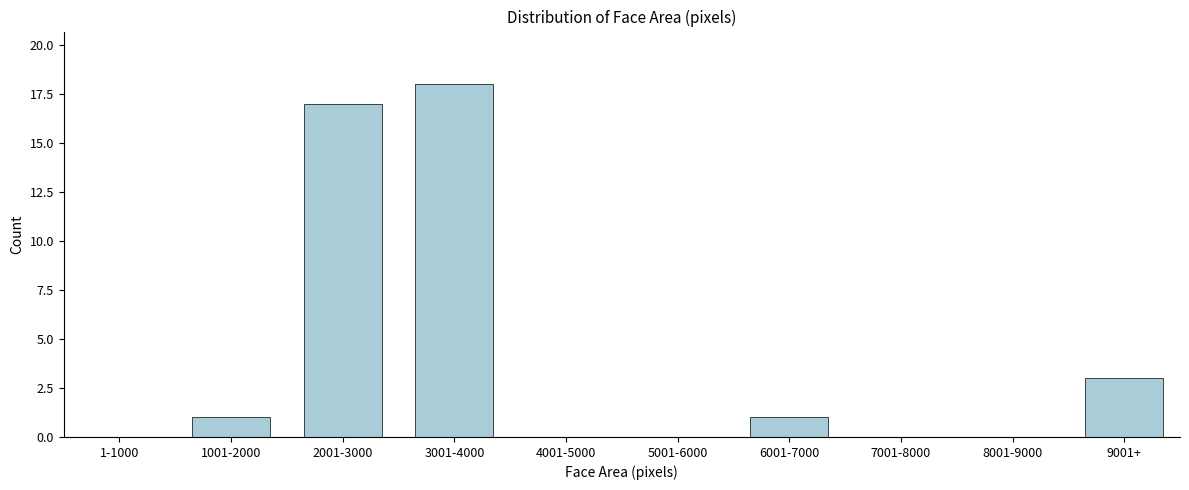

Reading right to left, transcribe all the data shown in this chart.

9001+=3	8001-9000=0	7001-8000=0	6001-7000=1	5001-6000=0	4001-5000=0	3001-4000=18	2001-3000=17	1001-2000=1	1-1000=0